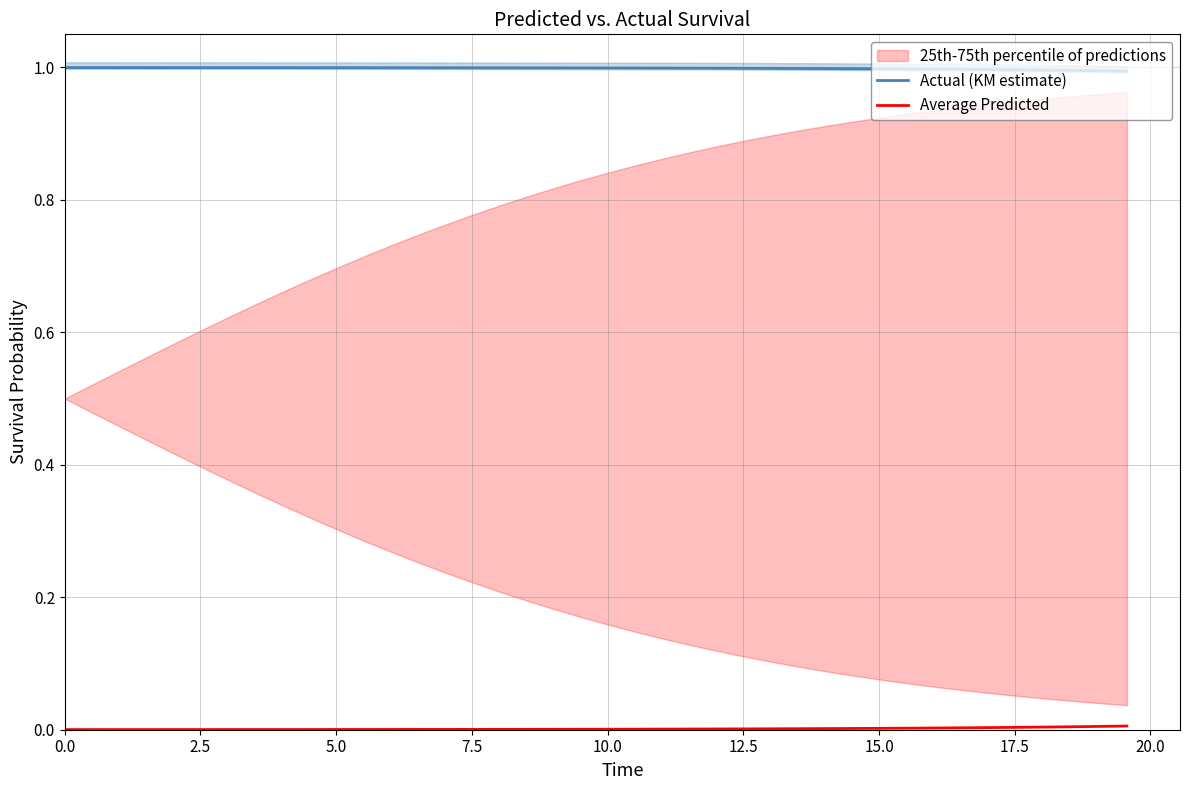

True or false: Actual (KM estimate) and Average Predicted cross at least once.

False